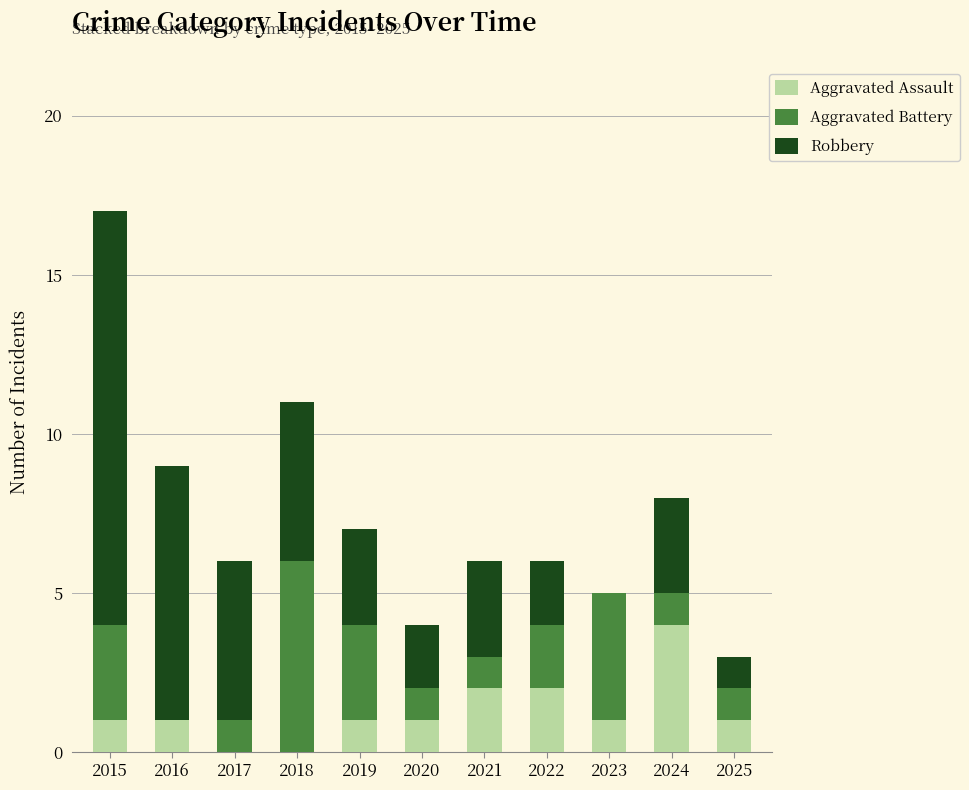

What is the total value across all series at 2020?

4